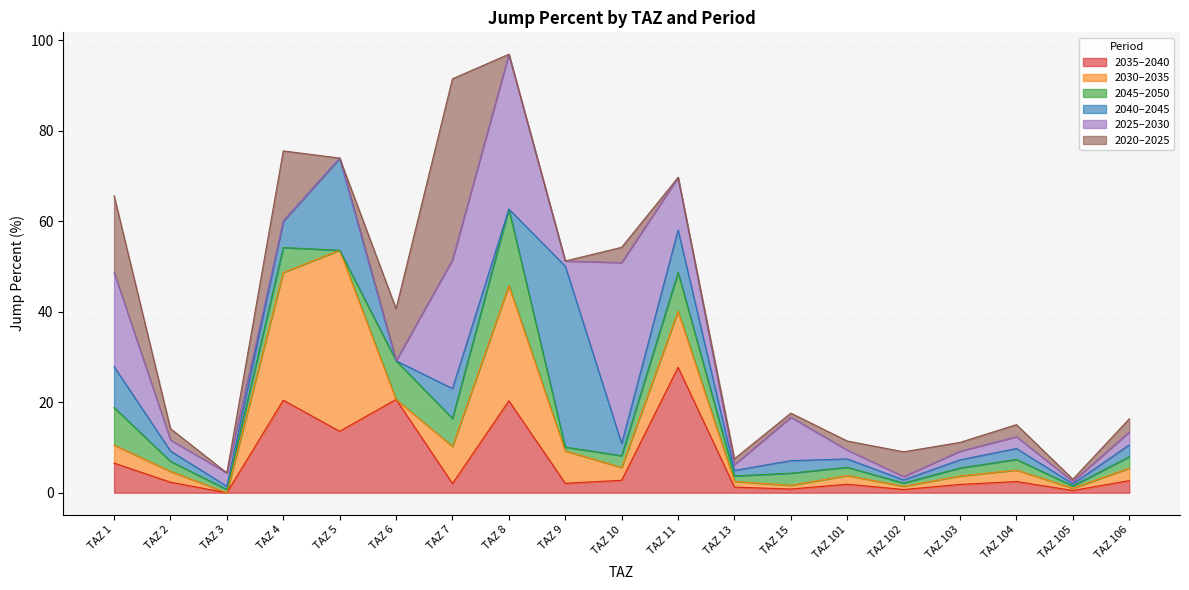

How many positive values does the jump_percent_2045_2050 series have?

18